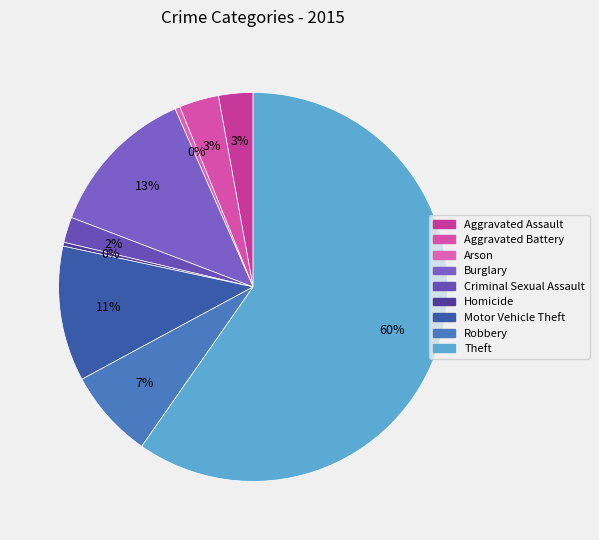

To the nearest percent, what is the difference between the largest and smallest slice percentages?

59%